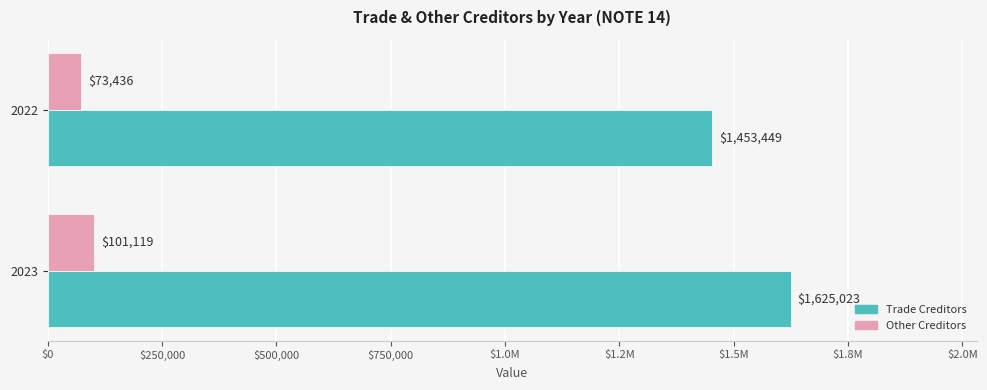

List the series in order of their peak value, highest first.

Trade Creditors, Other Creditors